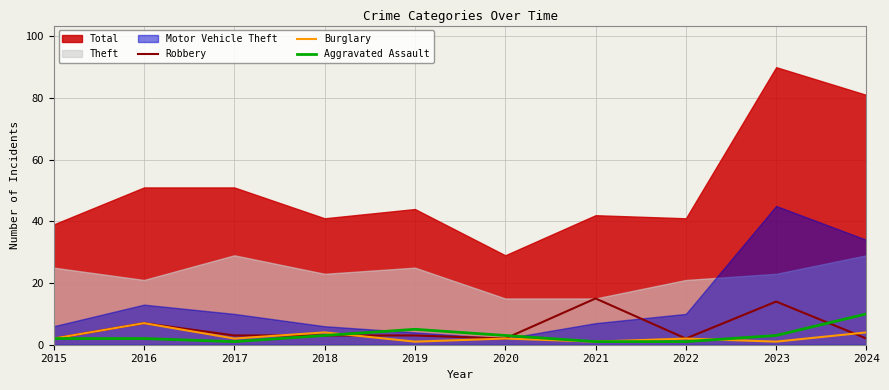

In Burglary, how many points are lower than both neighbors (excluding endpoints)?

4